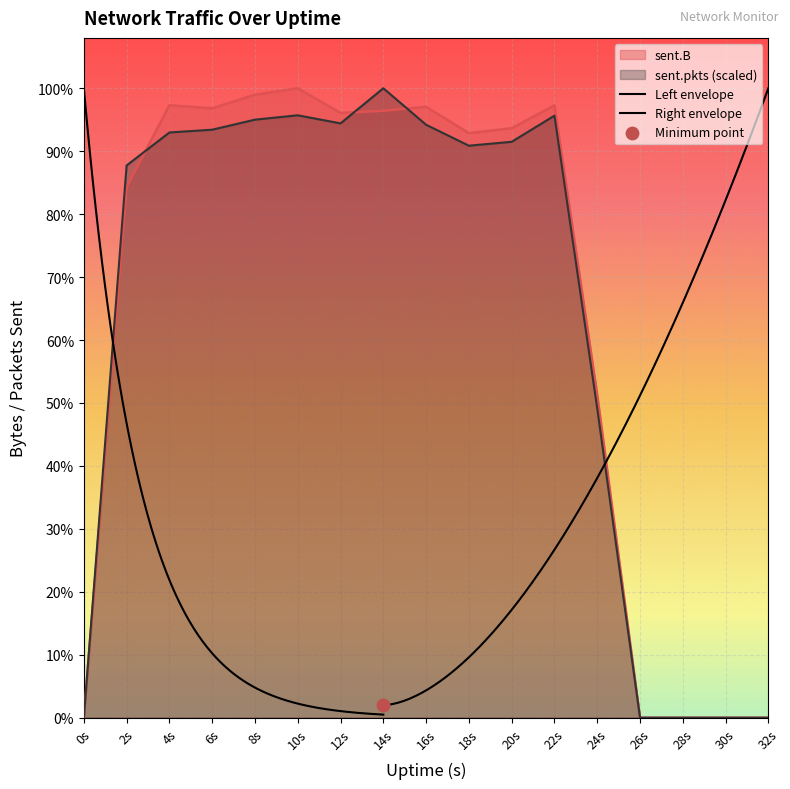

Is the value of sent.pkts at 24s greater than the value of sent.B at 12s?

No